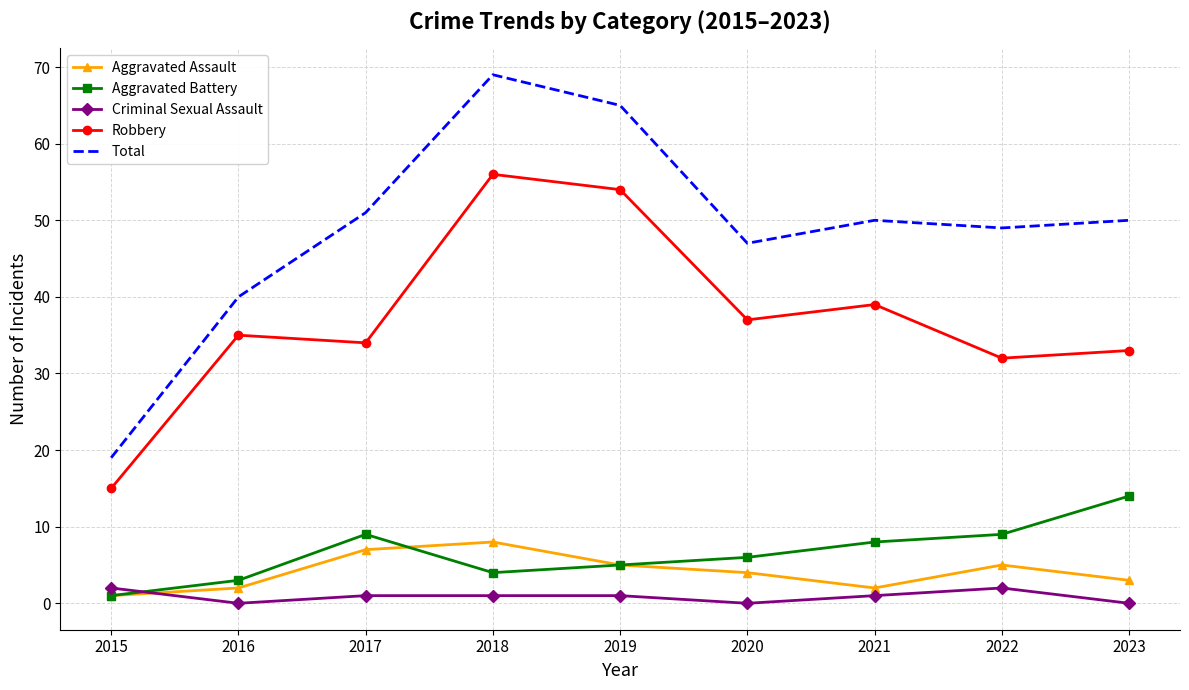

True or false: Total and Aggravated Battery cross at least once.

False